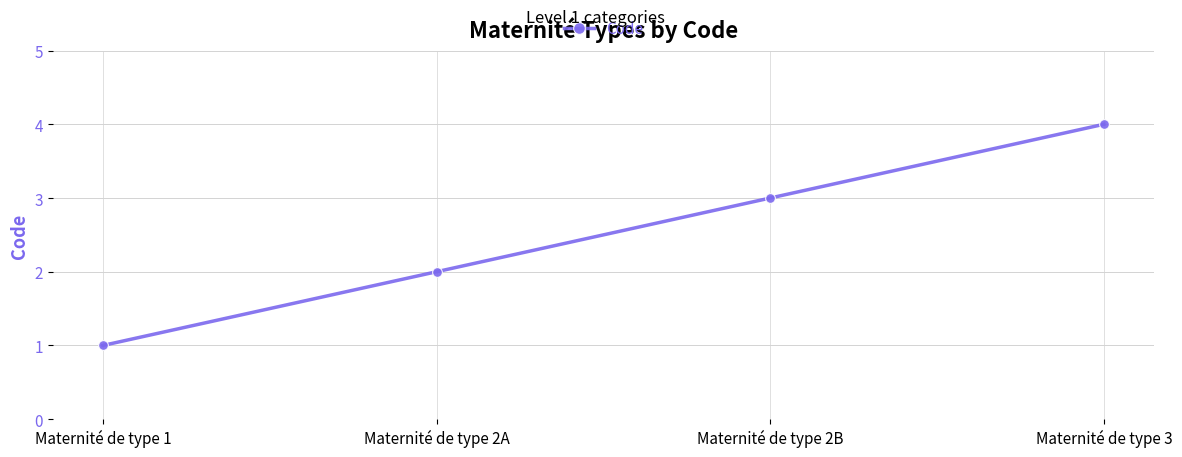

At which category does the chart reach its peak across all series?

Maternité de type 3